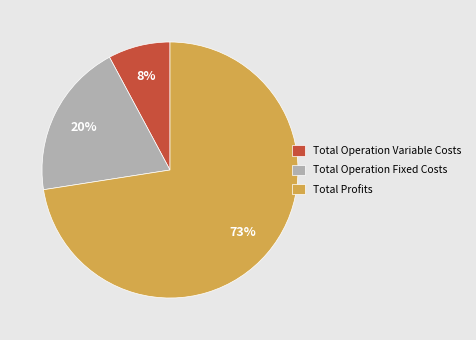

True or false: Total Operation Fixed Costs accounts for 5% of the total.

False